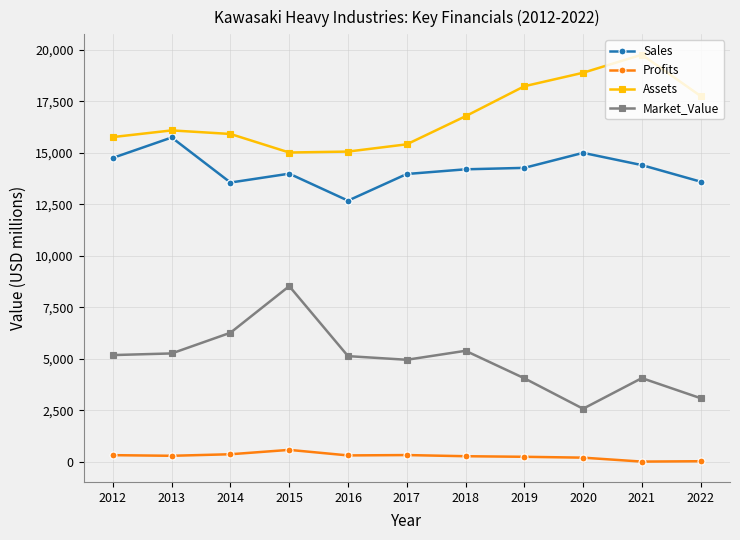

True or false: Market_Value has more than 0 points higher than both neighbors.

True